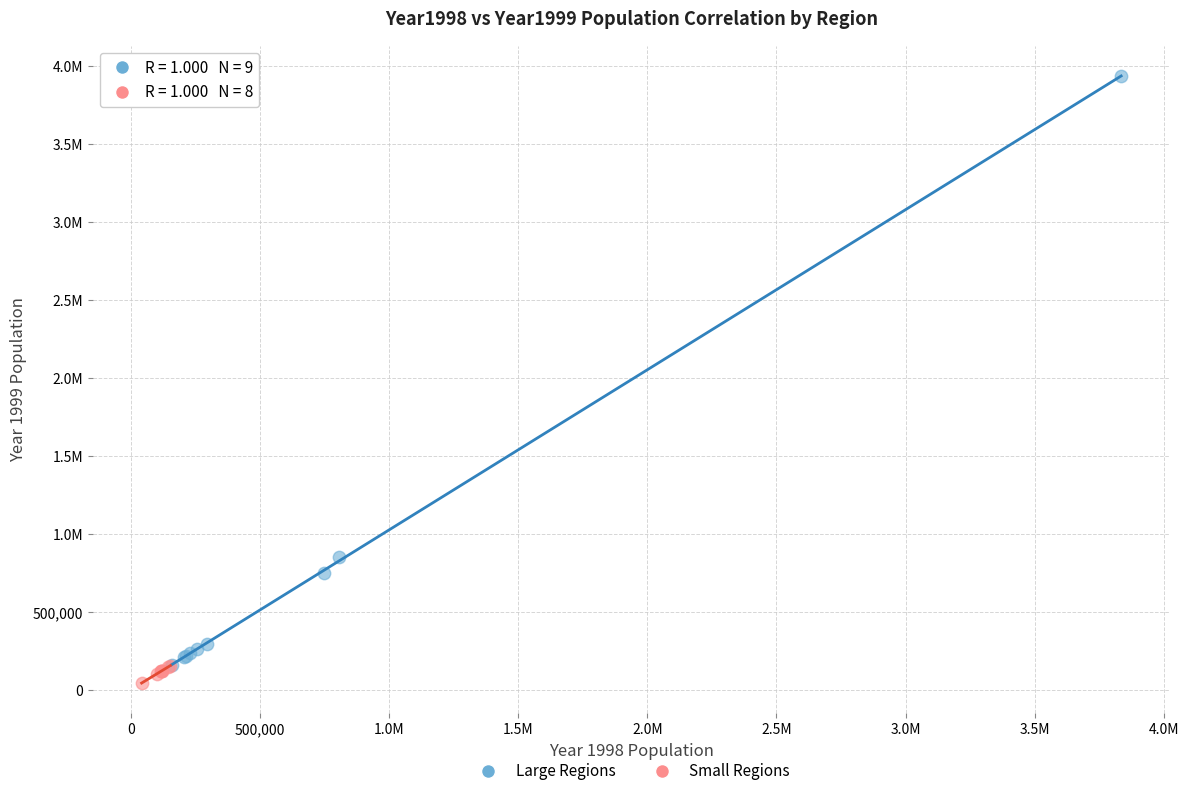

What are all the series names shown in the legend?

Large Regions, Small Regions